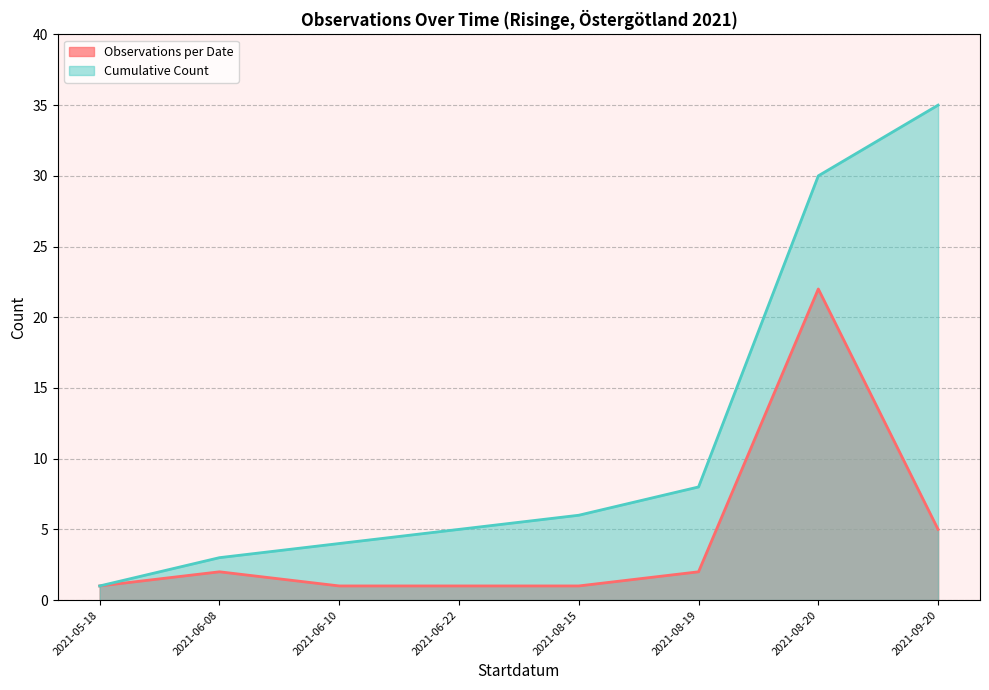

The value of Cumulative Count at 2021-08-15 is 6. True or false?

True